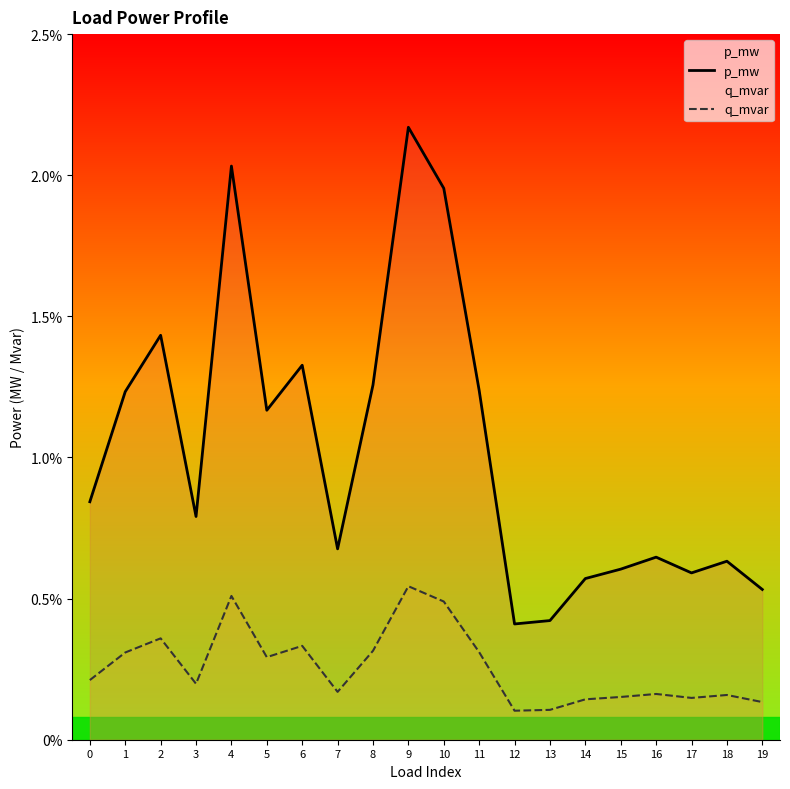

In p_mw, how many points are lower than both neighbors (excluding endpoints)?

5